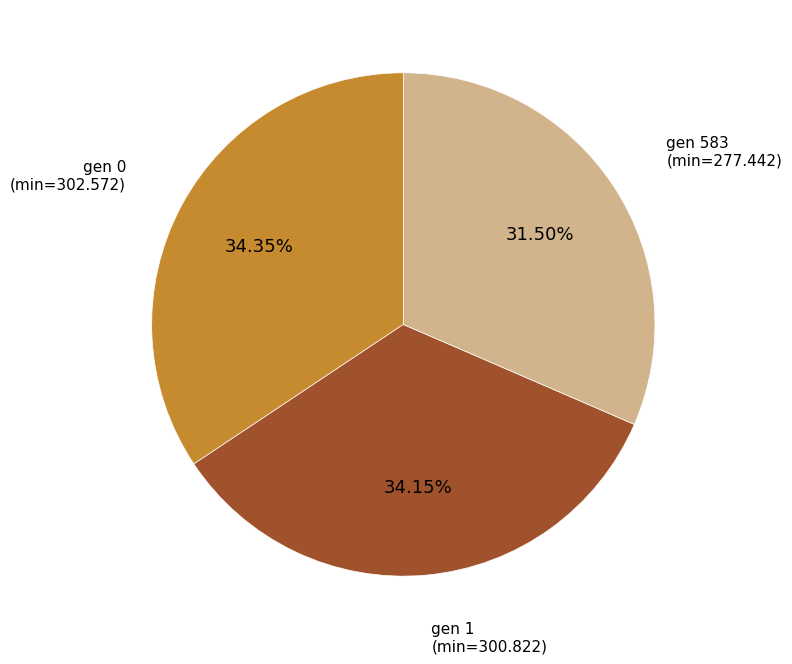

Combined, do gen 0 (min=302.572) and gen 583 (min=277.442) account for over 50%?

Yes